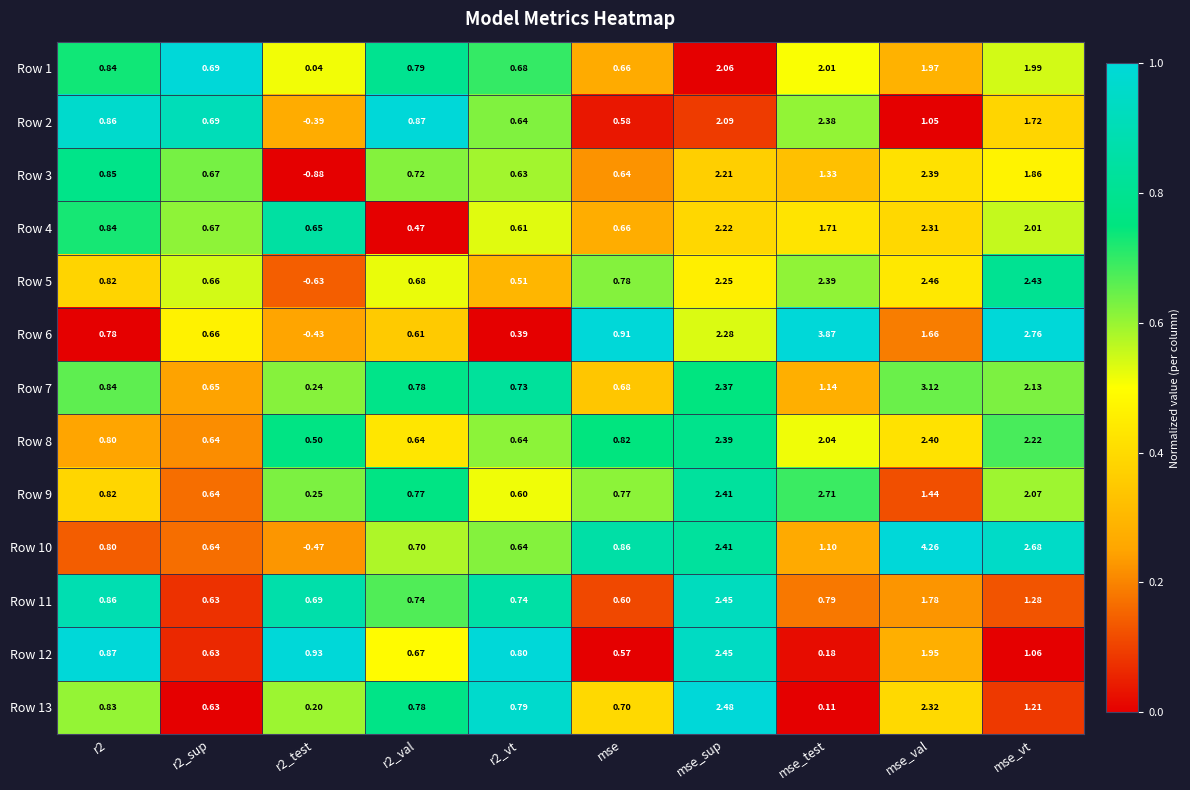

Which category has the highest value across all series?

mse_val